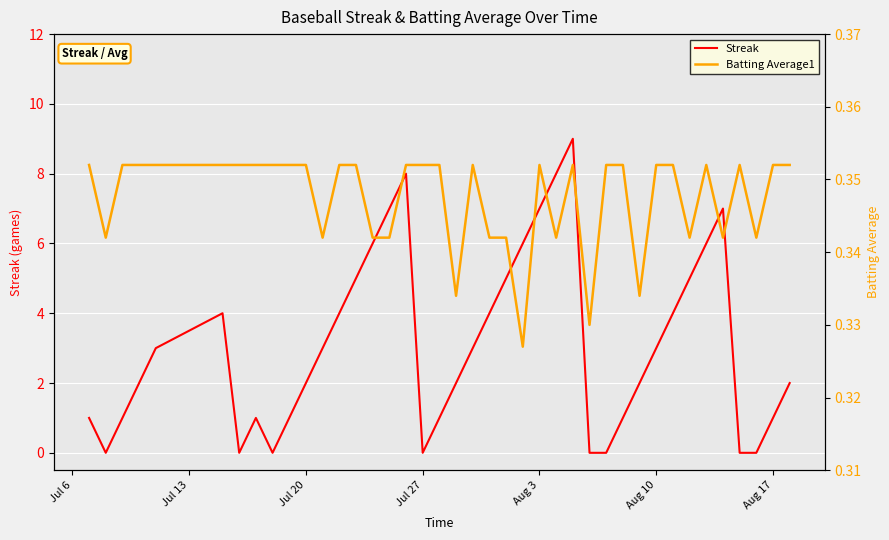

How many Streak values are between 1 and 5?

23